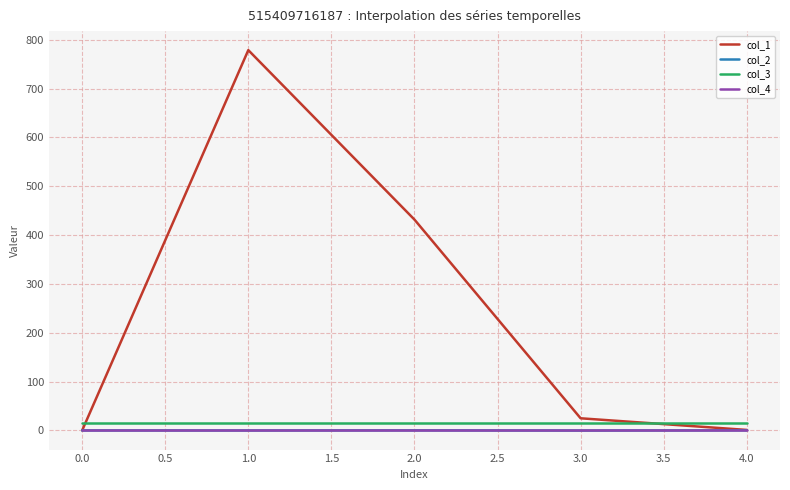

Which series has the largest total across all categories?

col_1